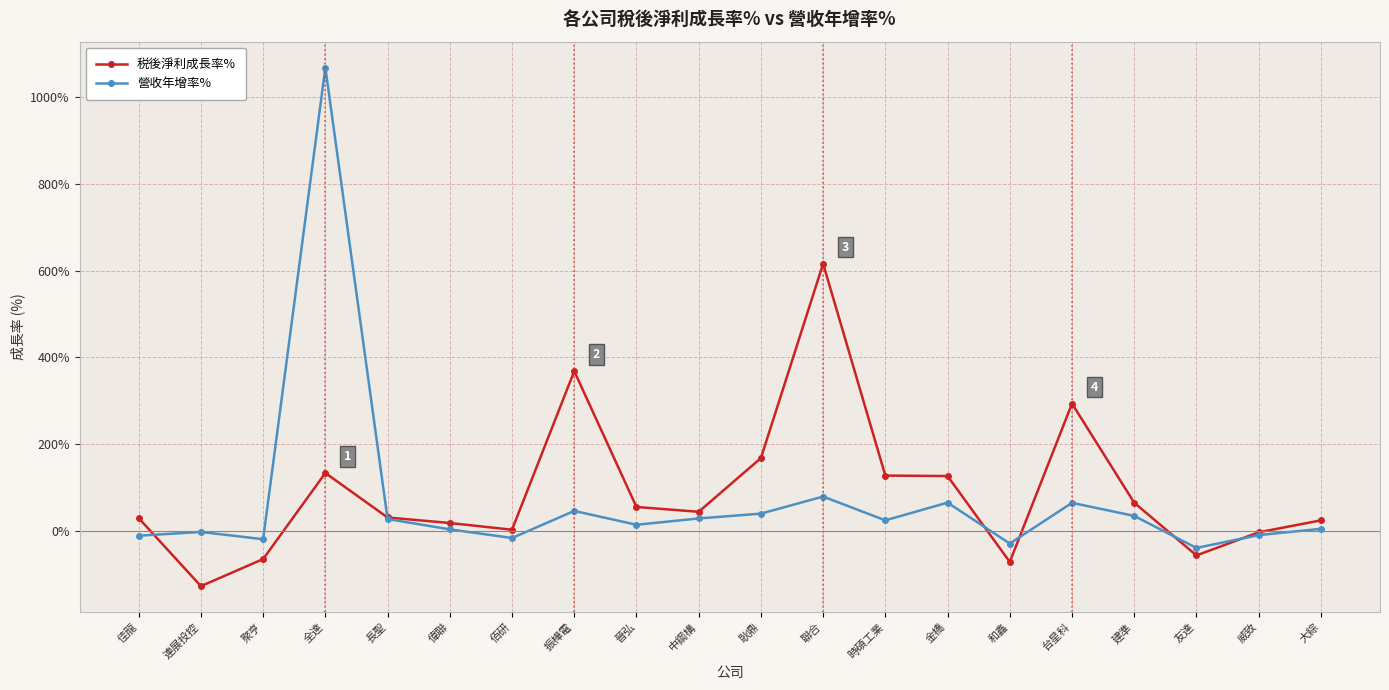

What position from the right is 佳龍?

20